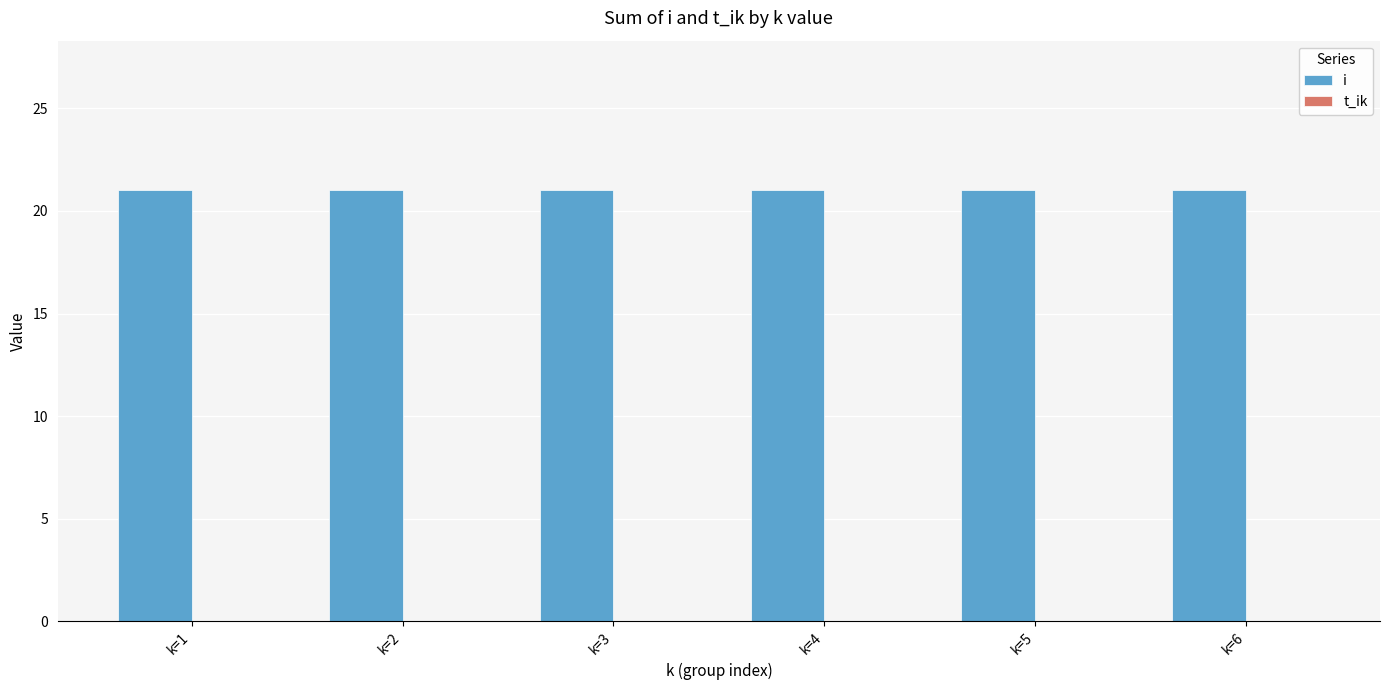

True or false: t_ik has a value of 0 at k=5.

True